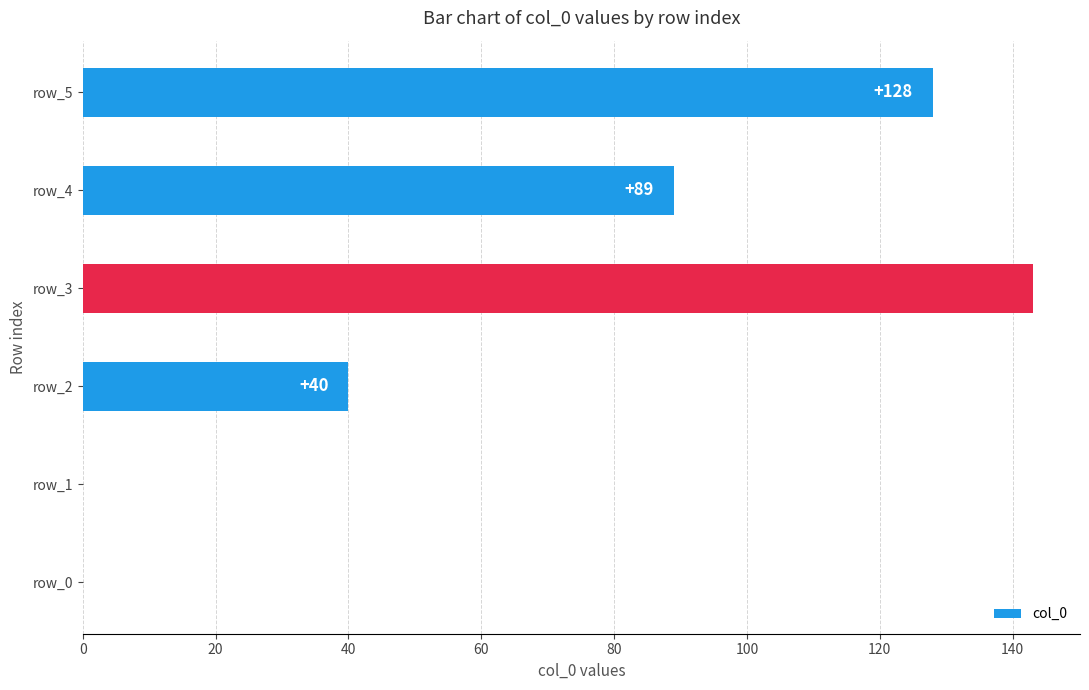

What is the sum of all values?

400